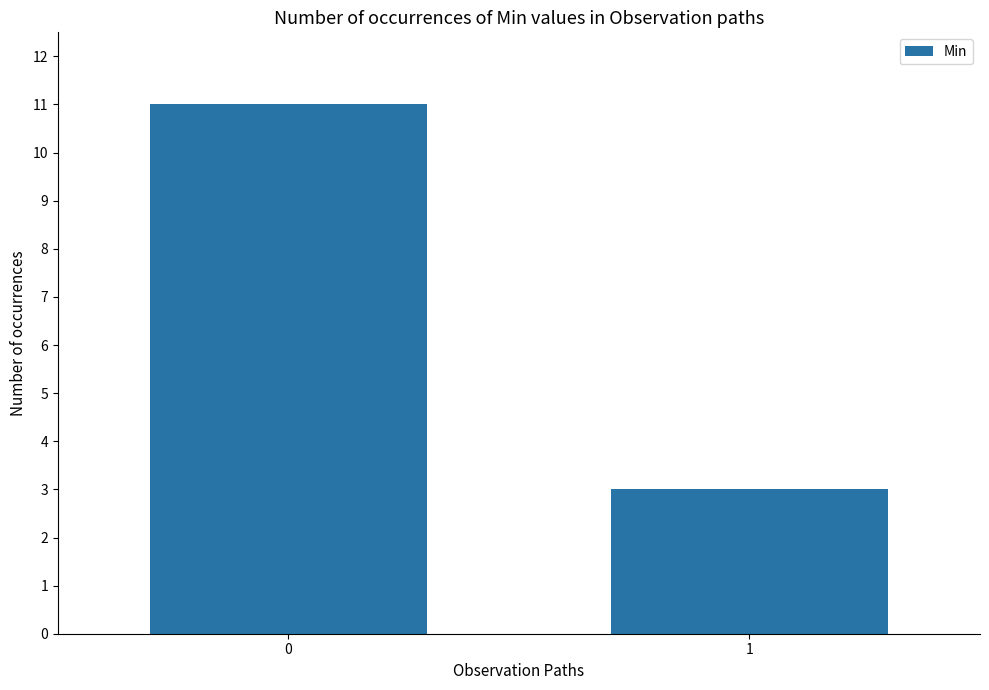

What is the sum of all values?

14